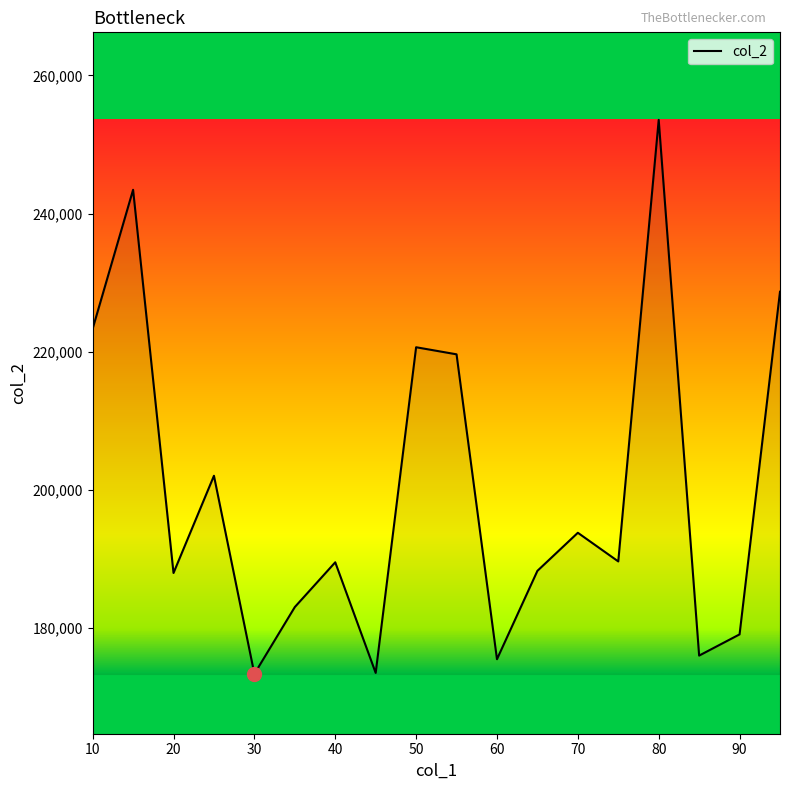

What is the maximum value shown in the chart?

253570